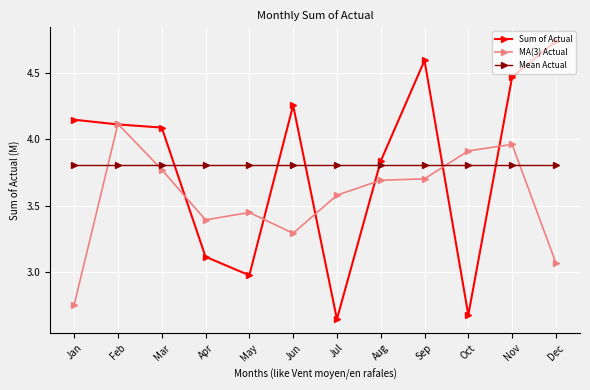

Which category has the highest value in the Sum of Actual series?

Dec